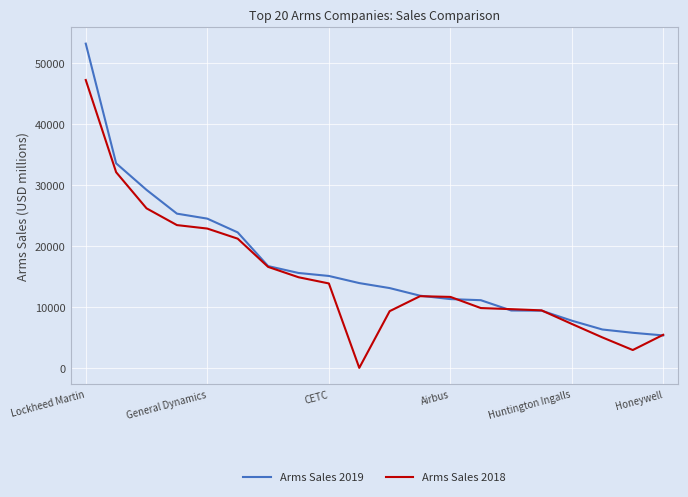

List the series in order of their peak value, highest first.

Arms Sales 2019, Arms Sales 2018